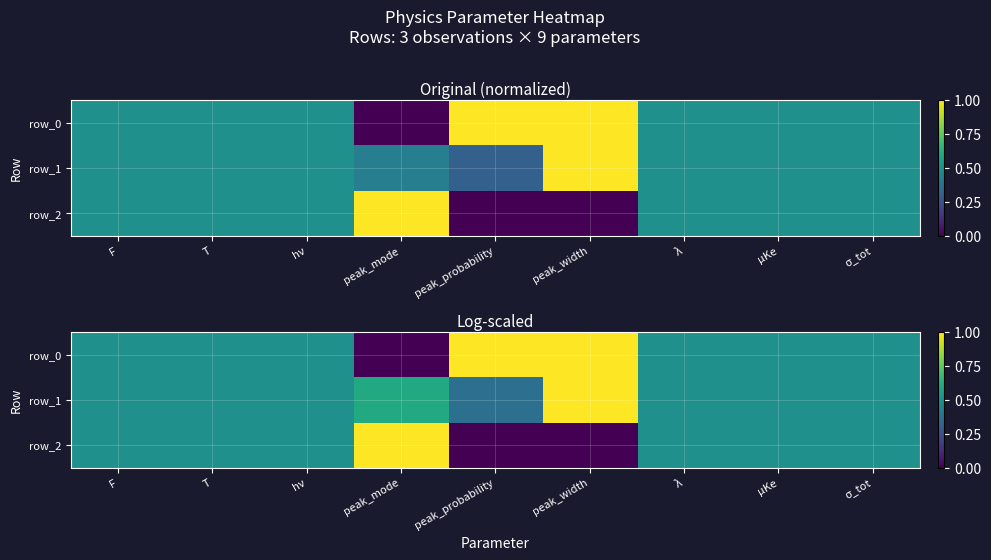

The row_1 series shows 0.5 at σ_tot. True or false?

True